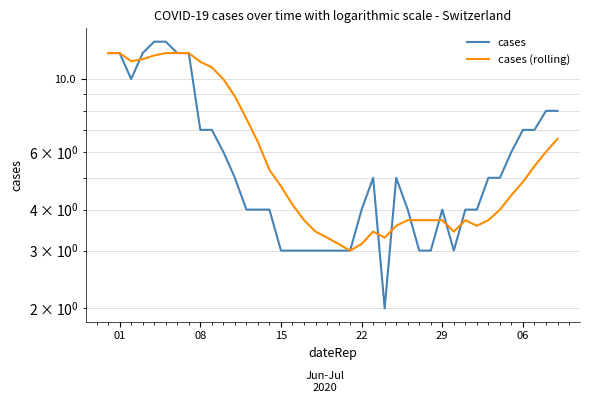

What is the value of the cases point at the 3rd from the left?

10.0